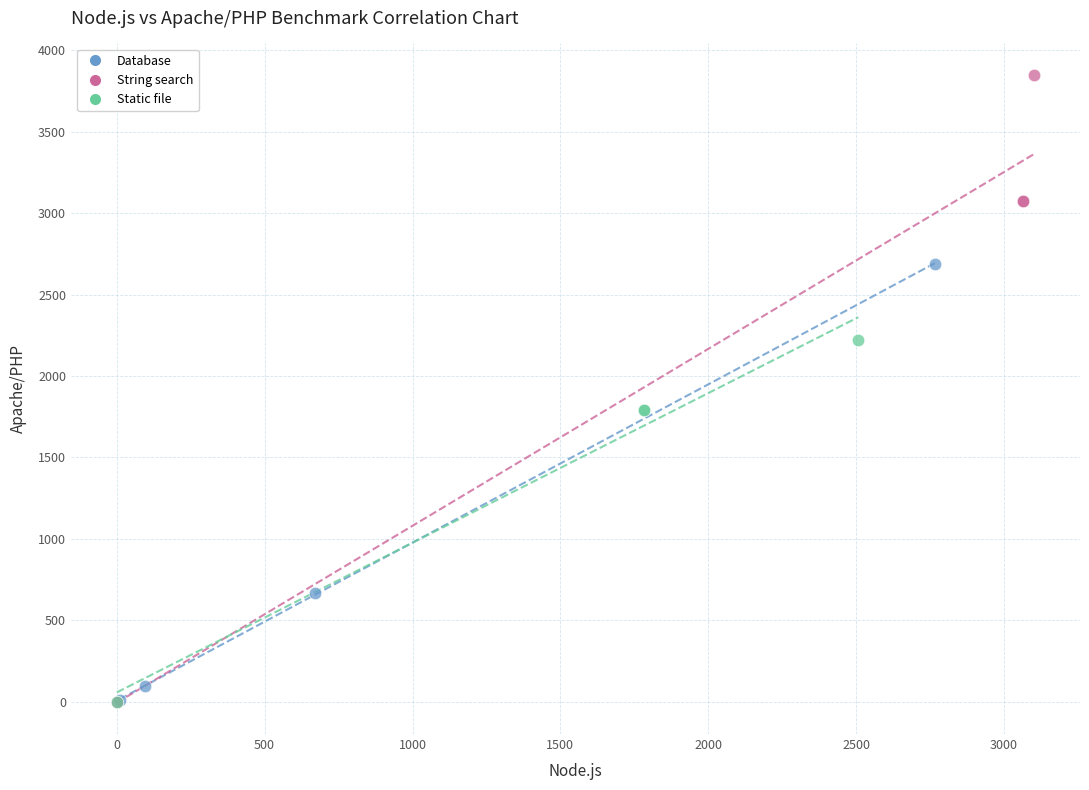

Which series has the largest Y range (max minus min)?

String search